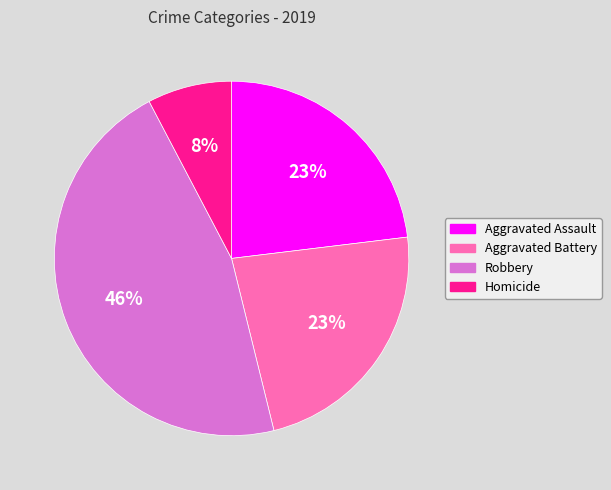

Is it true that Homicide is 14% of the pie?

False